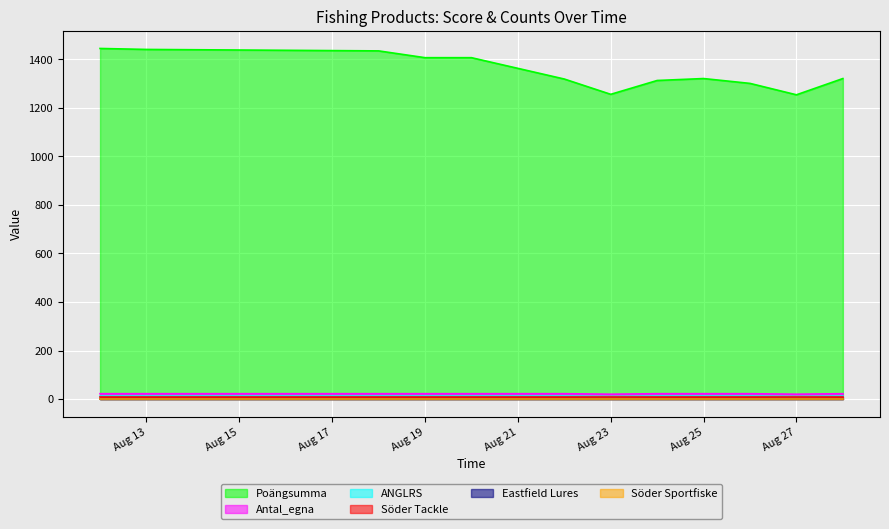

True or false: Poängsumma has a value of 1256 at Aug 23.

True